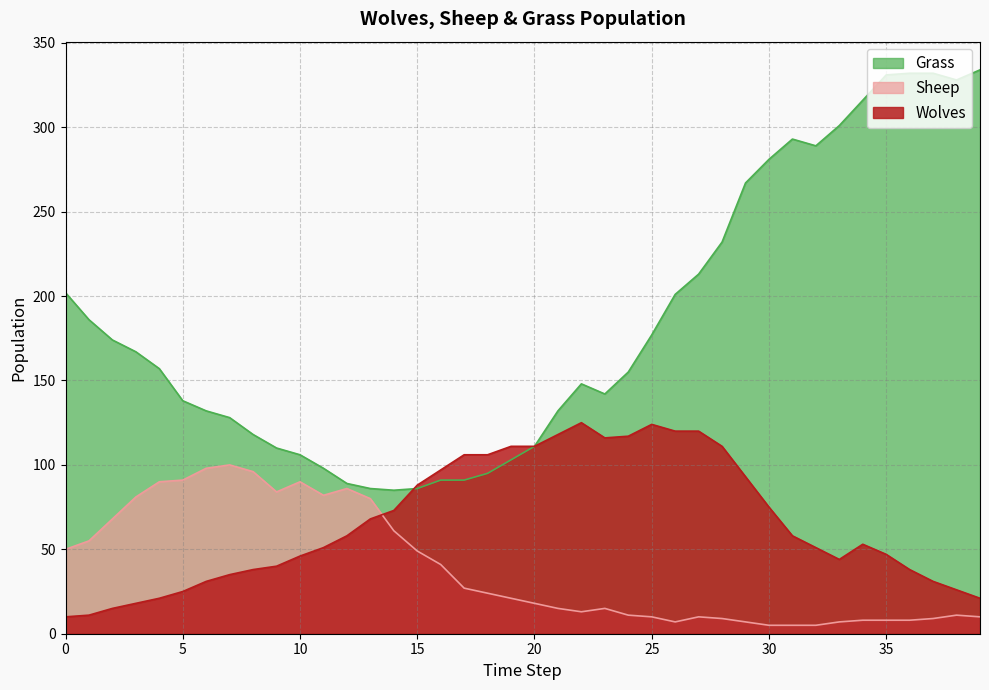

At which label does Grass reach its minimum?

14